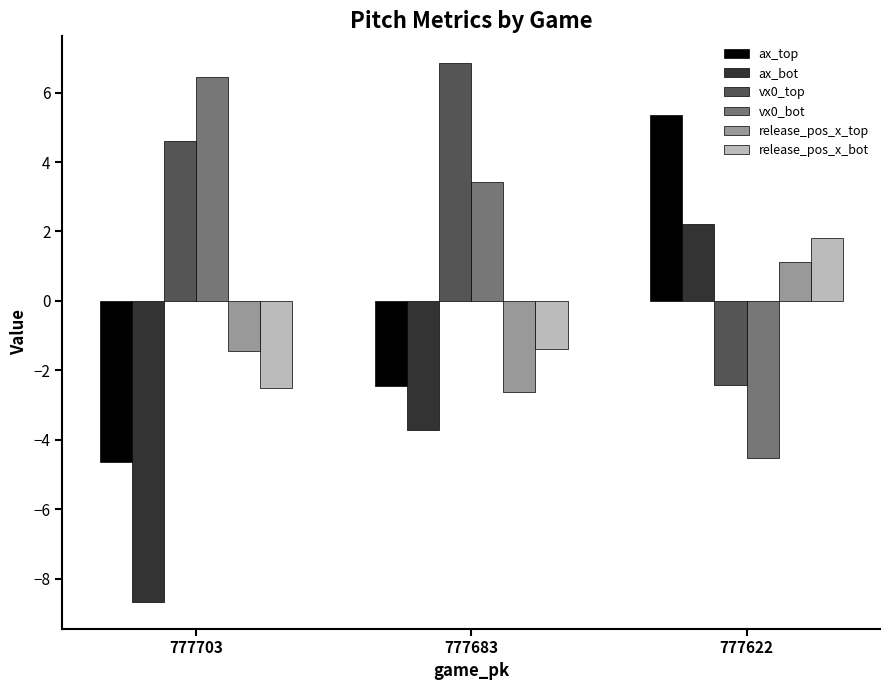

Rank the categories by vx0_top value from highest to lowest.

777683, 777703, 777622